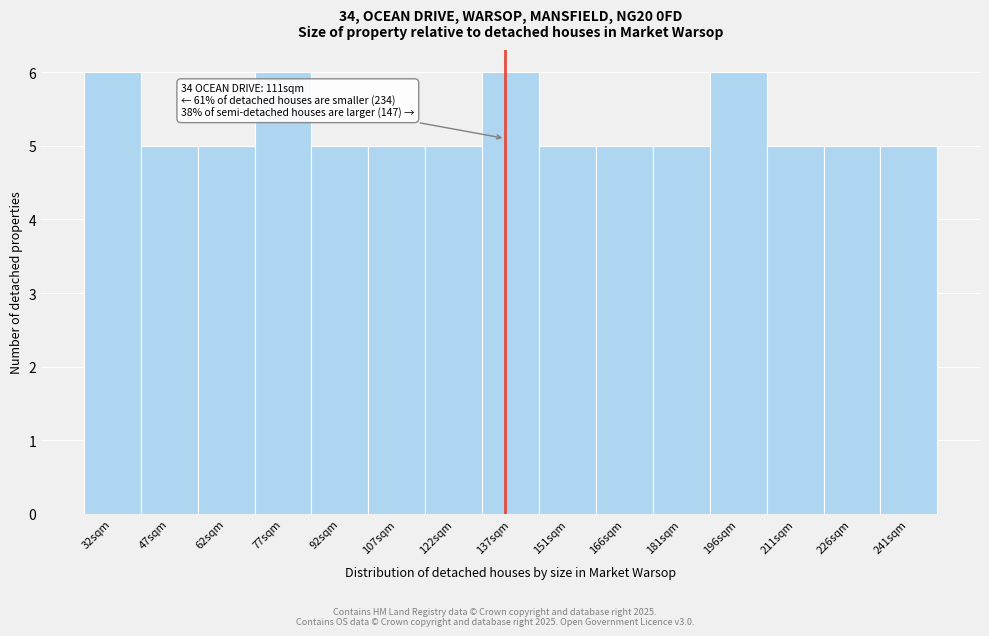

Reading right to left, list all the values displayed in this chart.

5	5	5	6	5	5	5	6	5	5	5	6	5	5	6